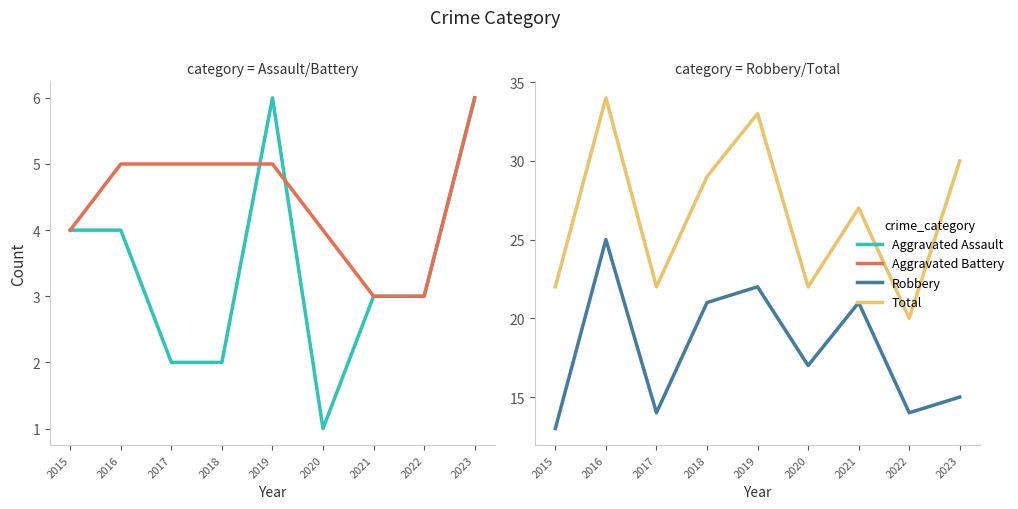

Reading left to right, transcribe all the data shown in this chart.

Aggravated Assault: 4	4	2	2	6	1	3	3	6
Aggravated Battery: 4	5	5	5	5	4	3	3	6
Robbery: 13	25	14	21	22	17	21	14	15
Total: 22	34	22	29	33	22	27	20	30